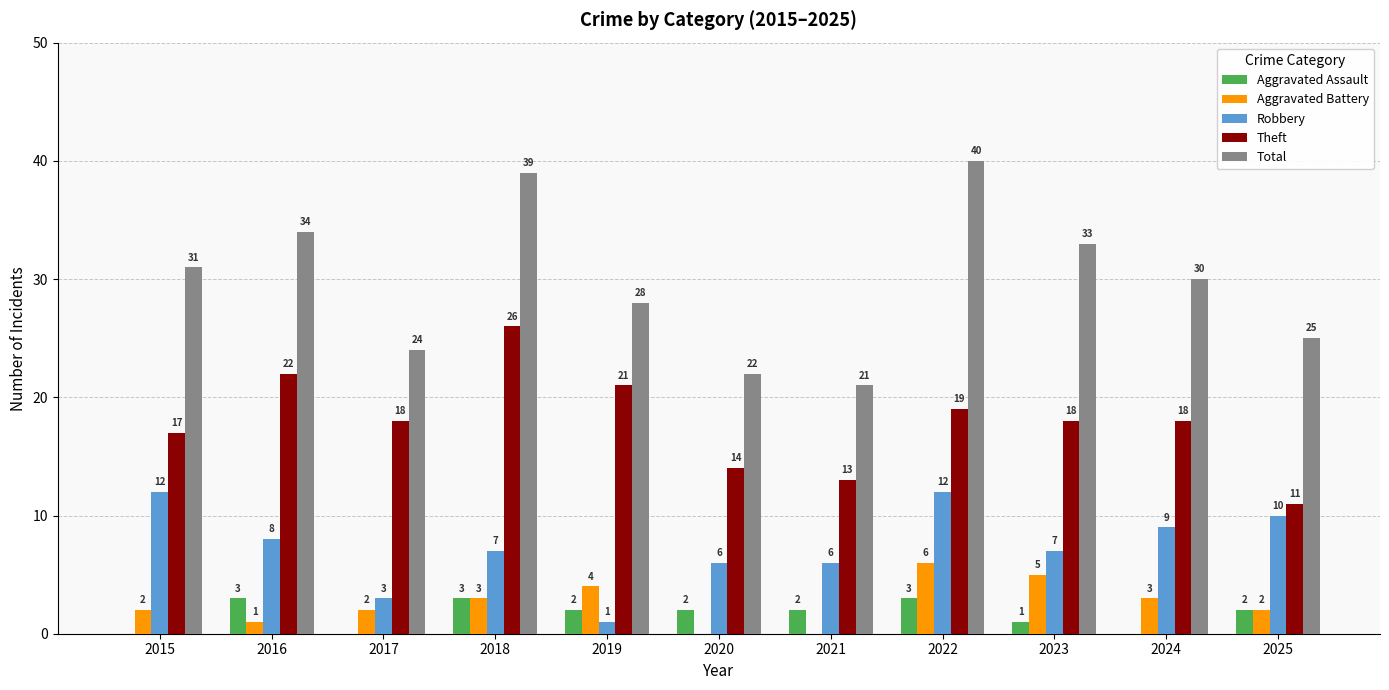

Reading left to right, list all the values displayed in this chart.

Aggravated Assault: 2015=0	2016=3	2017=0	2018=3	2019=2	2020=2	2021=2	2022=3	2023=1	2024=0	2025=2
Aggravated Battery: 2015=2	2016=1	2017=2	2018=3	2019=4	2020=0	2021=0	2022=6	2023=5	2024=3	2025=2
Robbery: 2015=12	2016=8	2017=3	2018=7	2019=1	2020=6	2021=6	2022=12	2023=7	2024=9	2025=10
Theft: 2015=17	2016=22	2017=18	2018=26	2019=21	2020=14	2021=13	2022=19	2023=18	2024=18	2025=11
Total: 2015=31	2016=34	2017=24	2018=39	2019=28	2020=22	2021=21	2022=40	2023=33	2024=30	2025=25